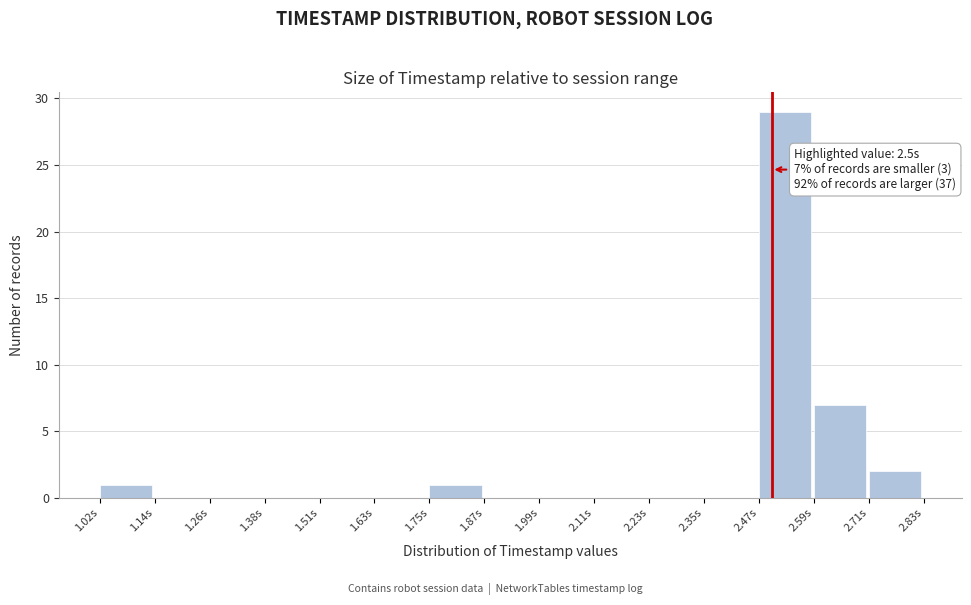

Over which range of the x-axis is the bar tallest?

2.48 to 2.60